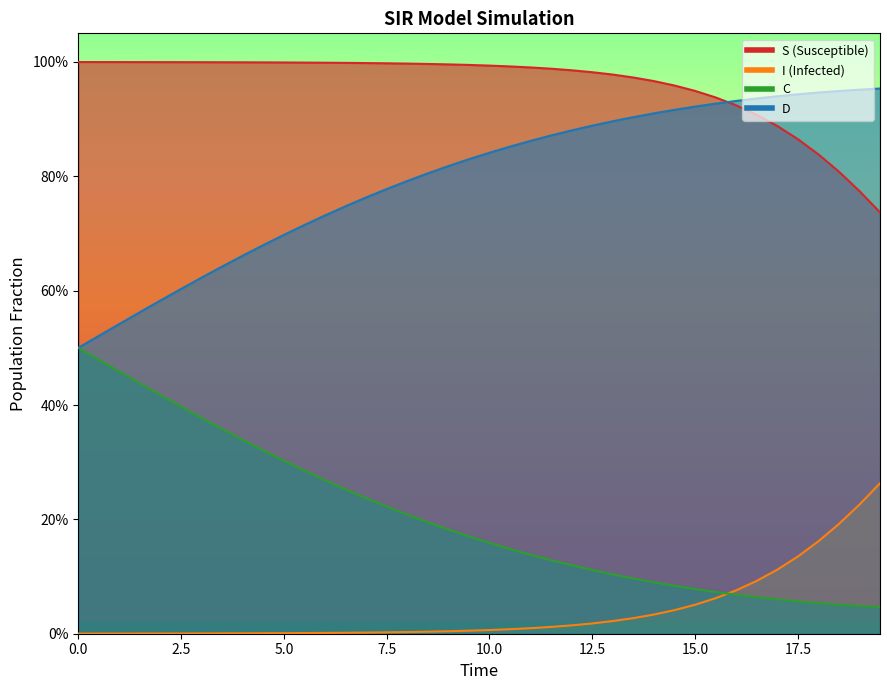

What is the difference between the maximum and second lowest values in the I series?

0.3